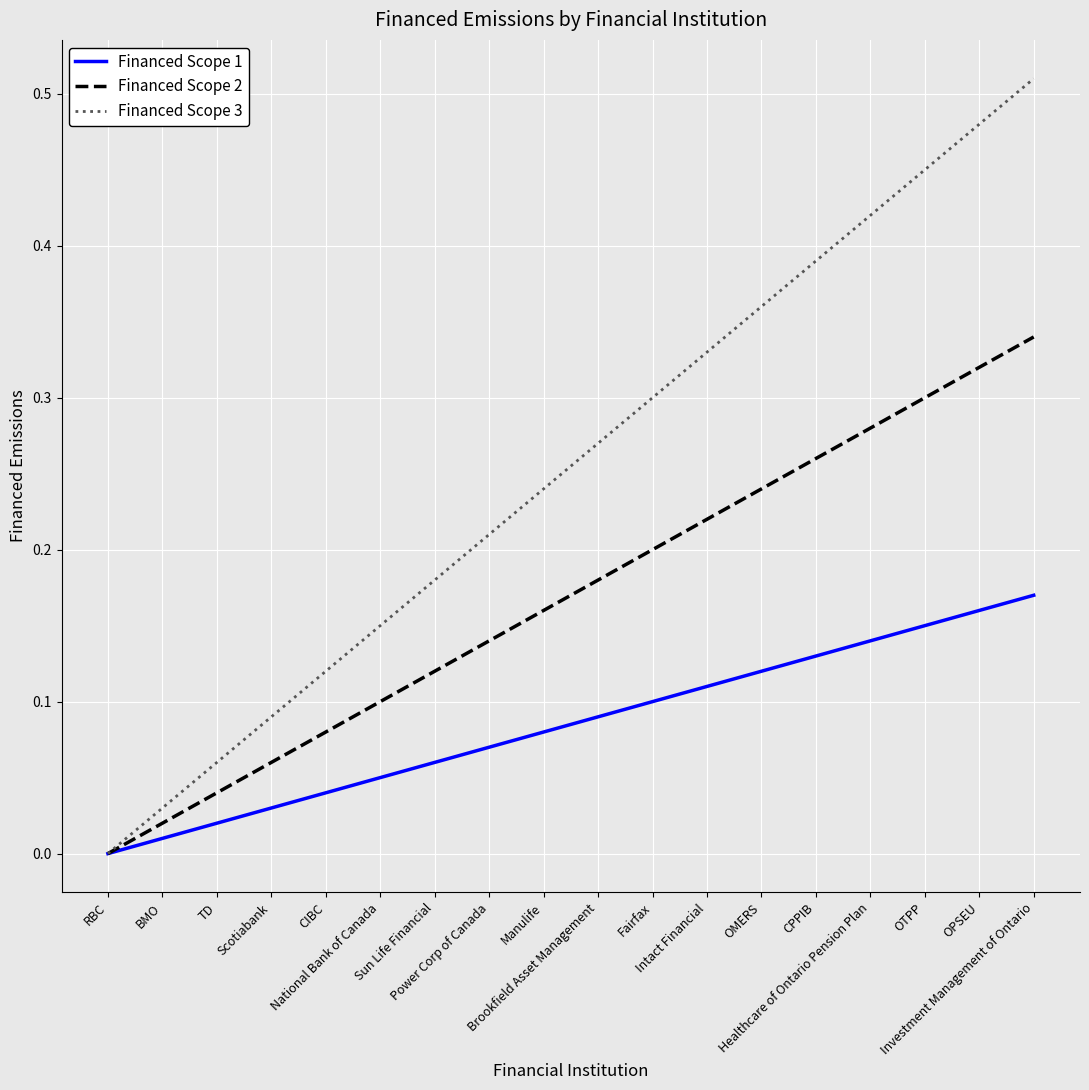

The value of Financed Scope 2 at Healthcare of Ontario Pension Plan is 0.4. True or false?

False